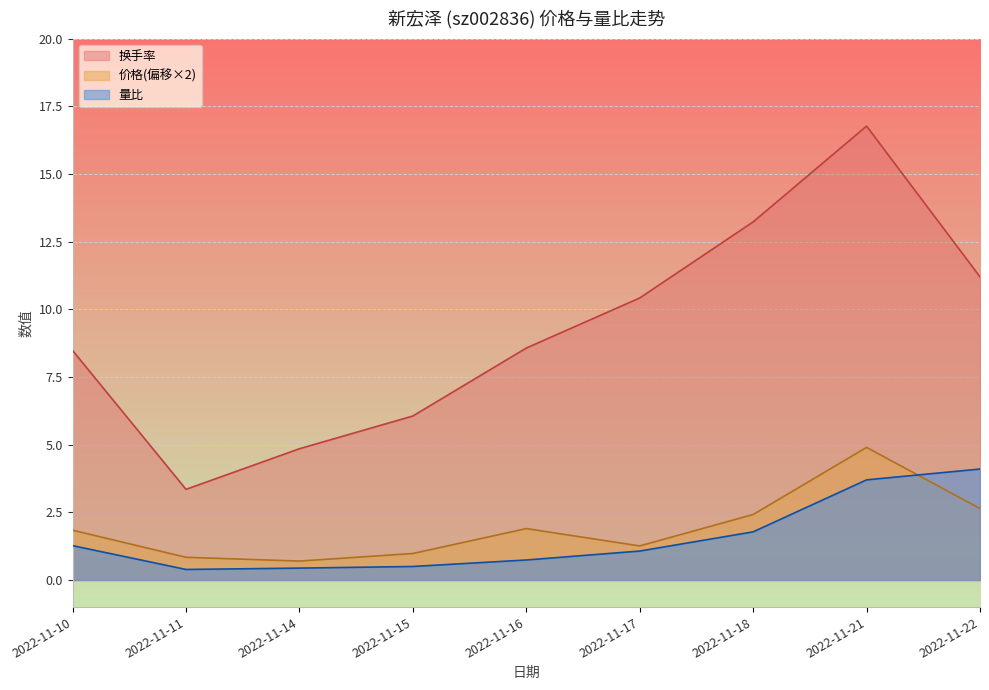

At which label is 换手率 closest to 10?

2022-11-17